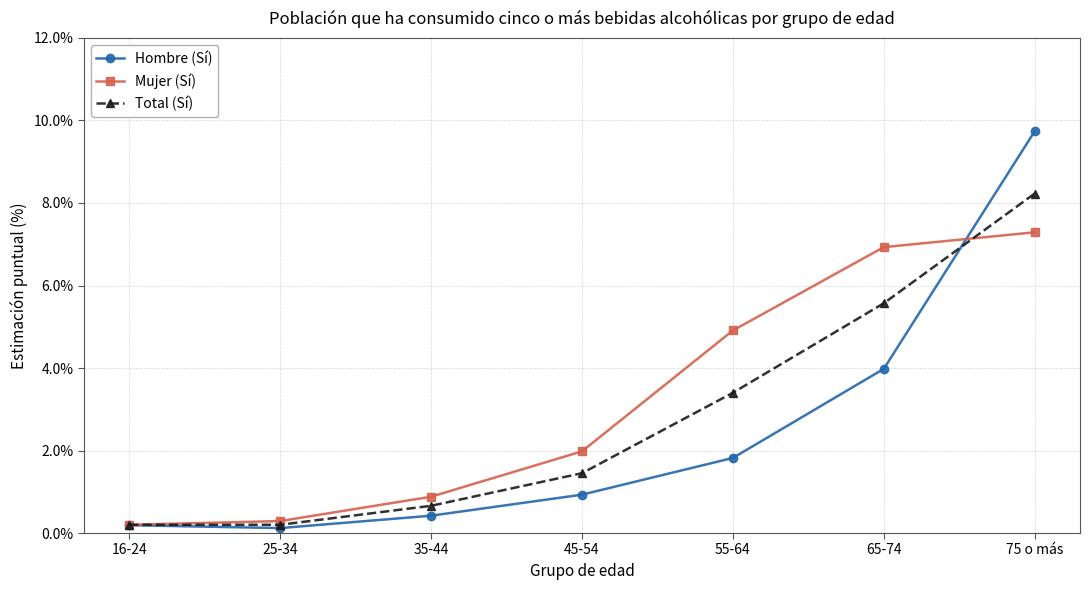

What is the value of the Total (Sí) point at the 5th from the left?

3.4